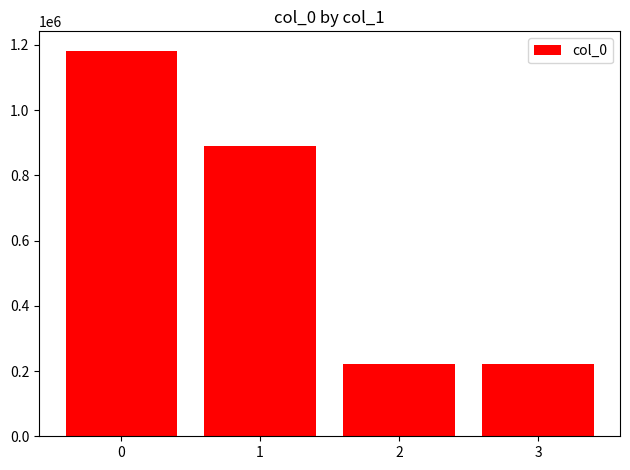

What is the difference between the second highest and second lowest values?

669368